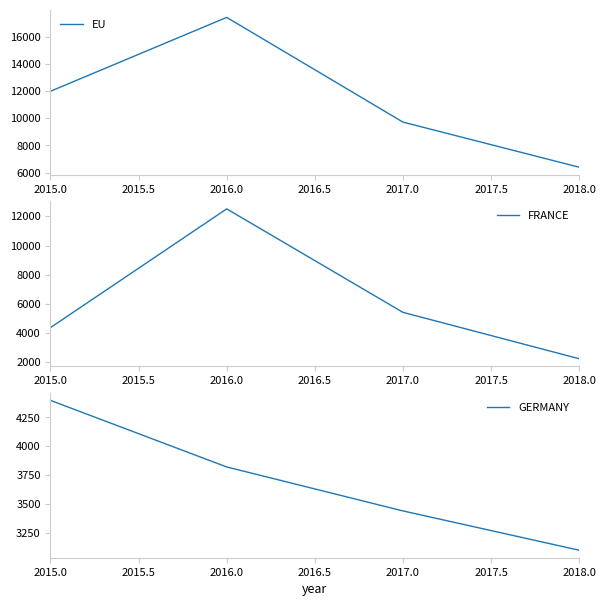

How many categories are shown in the chart?

4